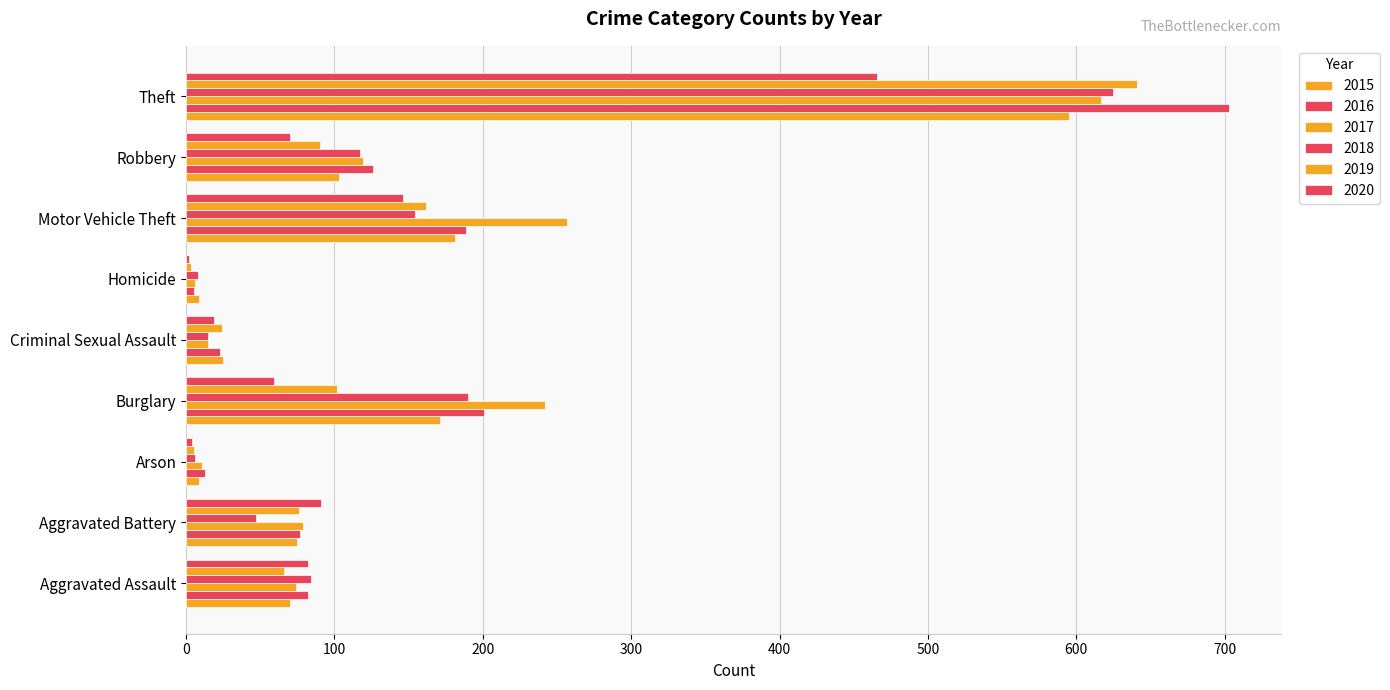

What is the greatest value displayed?

703